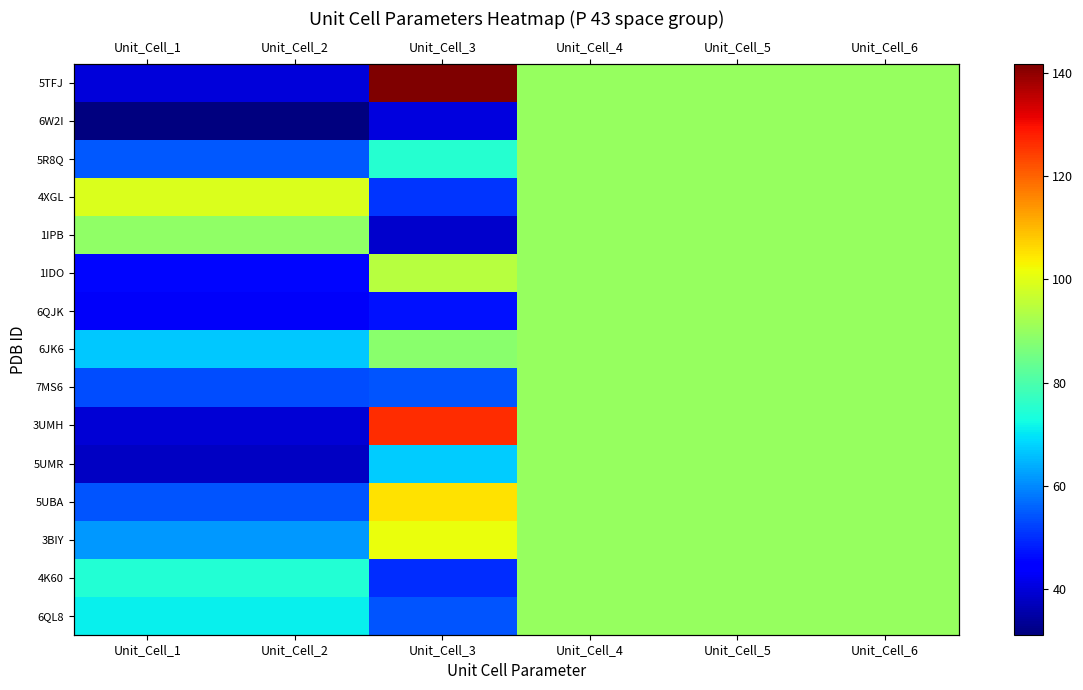

Which category has the lowest value in the 5R8Q series?

Unit_Cell_1